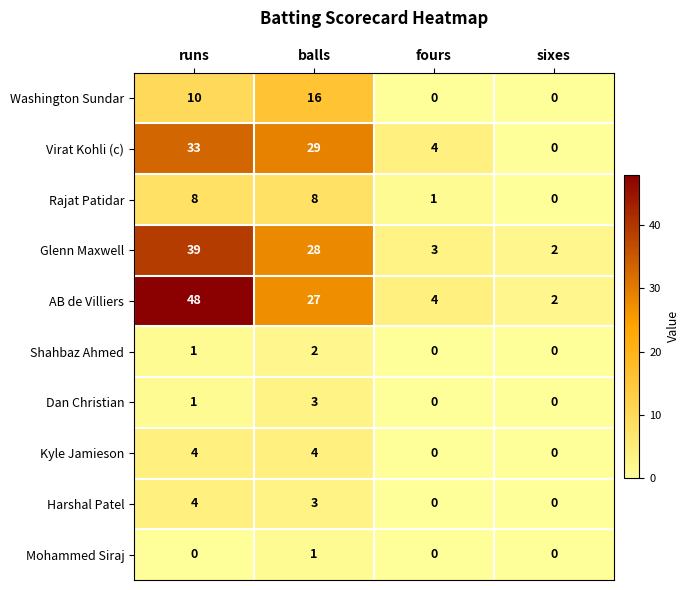

What is the highest value of the Dan Christian series?

3